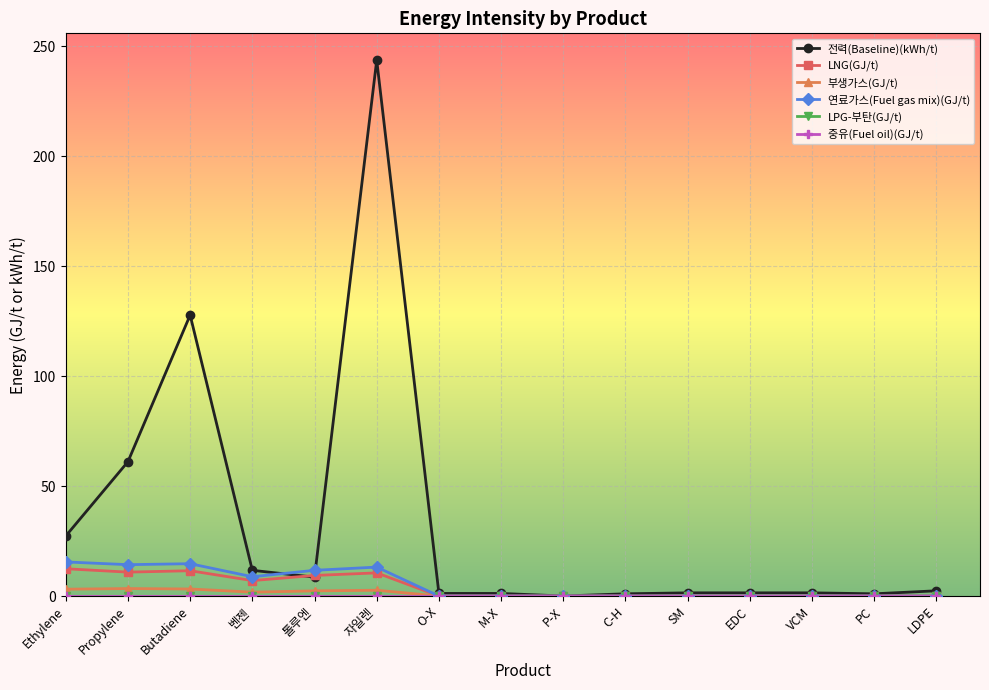

Which category has the highest value across all series?

자일렌